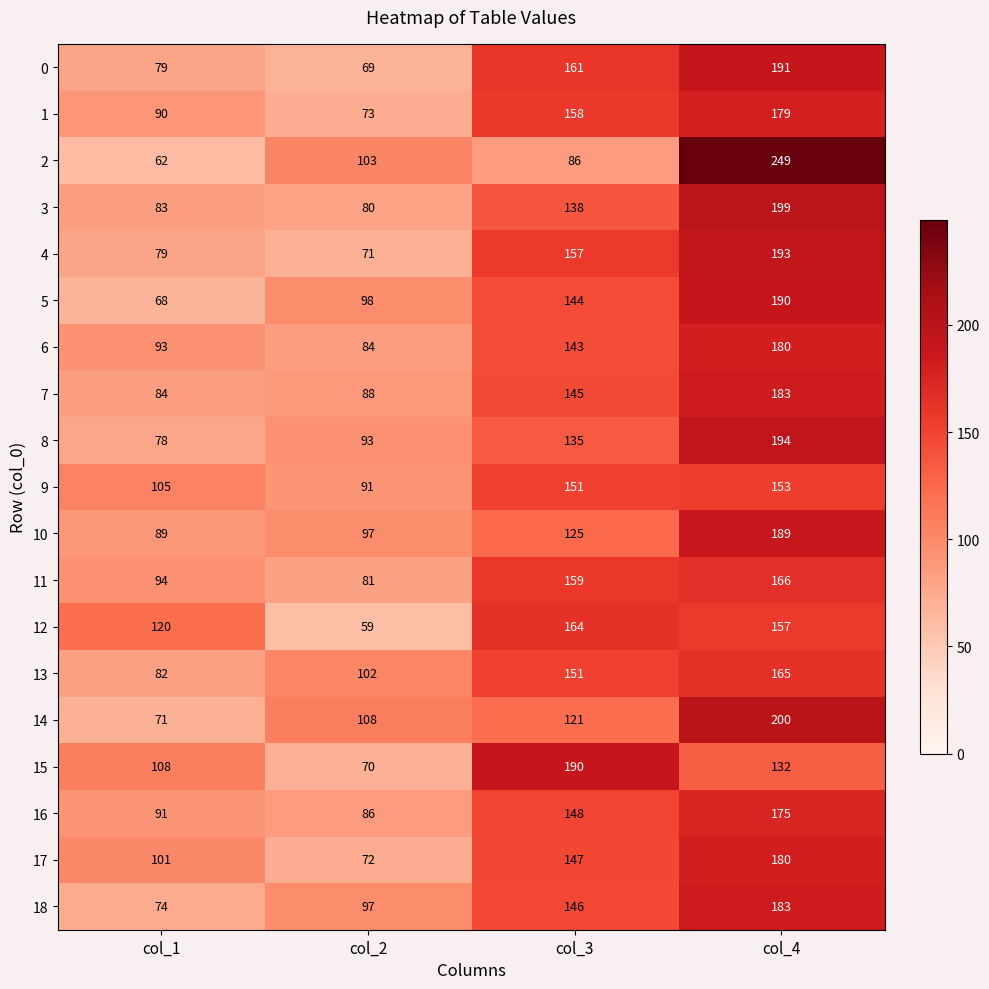

What is the sum of all 7 values?

500